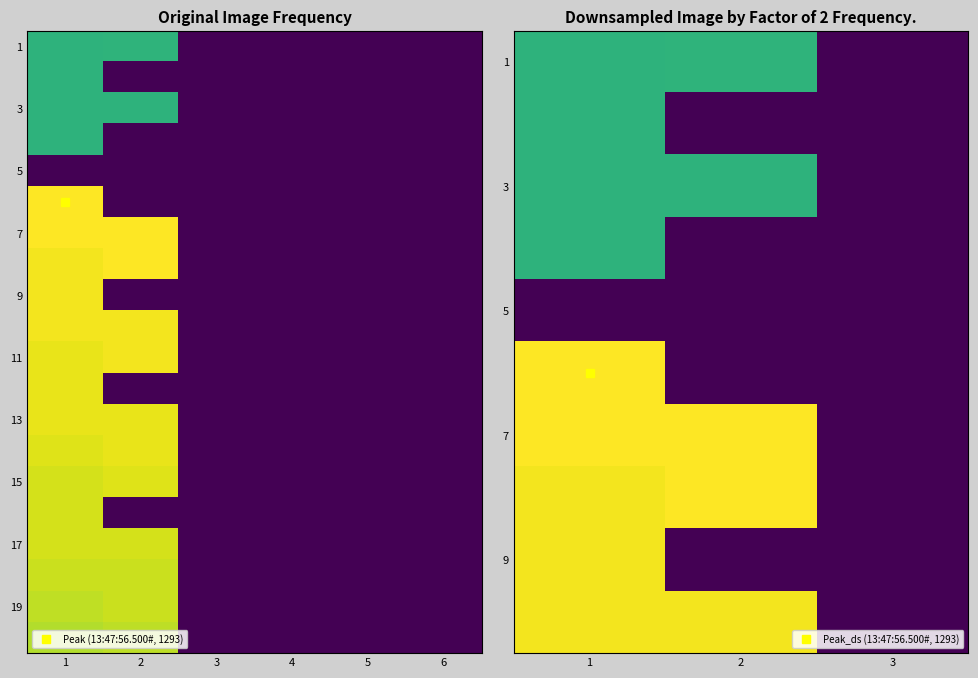

What is the difference between the maximum and second lowest values in the 13:47:57.0# series?

1293